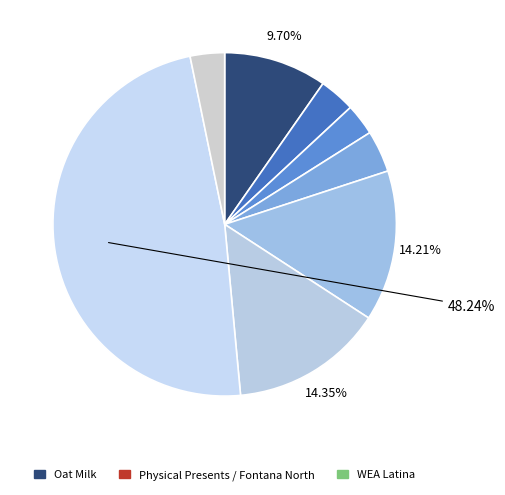

To the nearest percent, what is the difference between the largest and smallest slice percentages?

45%